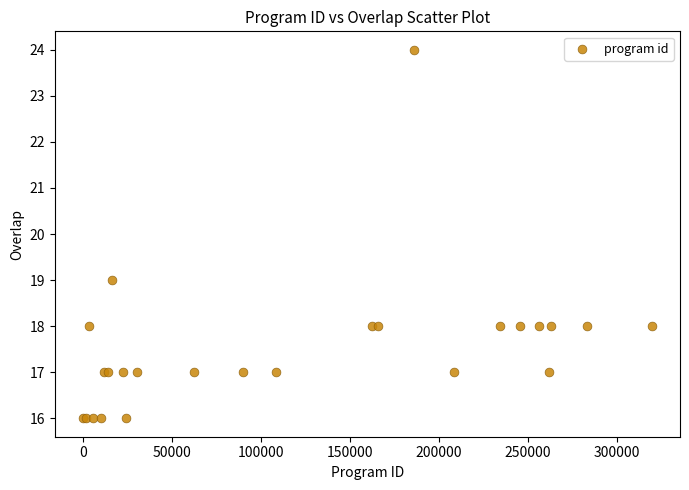

What Y value in the scatter plot is closest to 20?

19